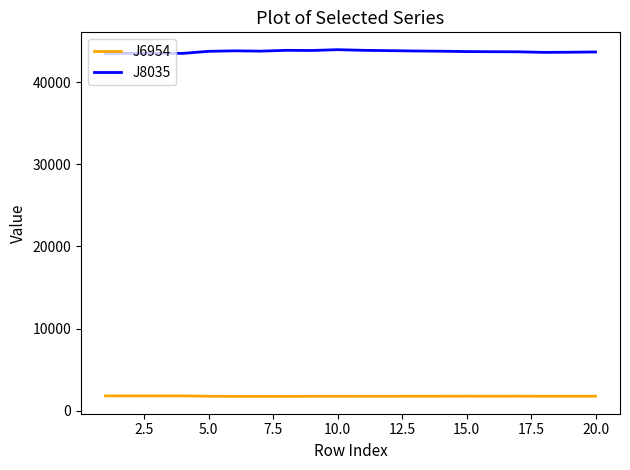

Count the number of data series in this chart.

2